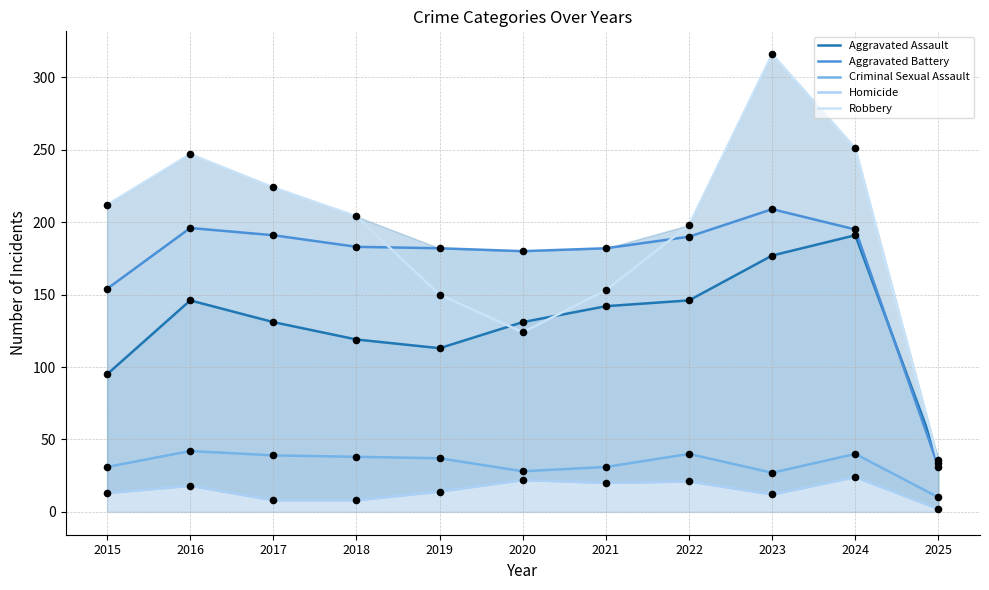

At how many categories does at least one series exceed 78?

10